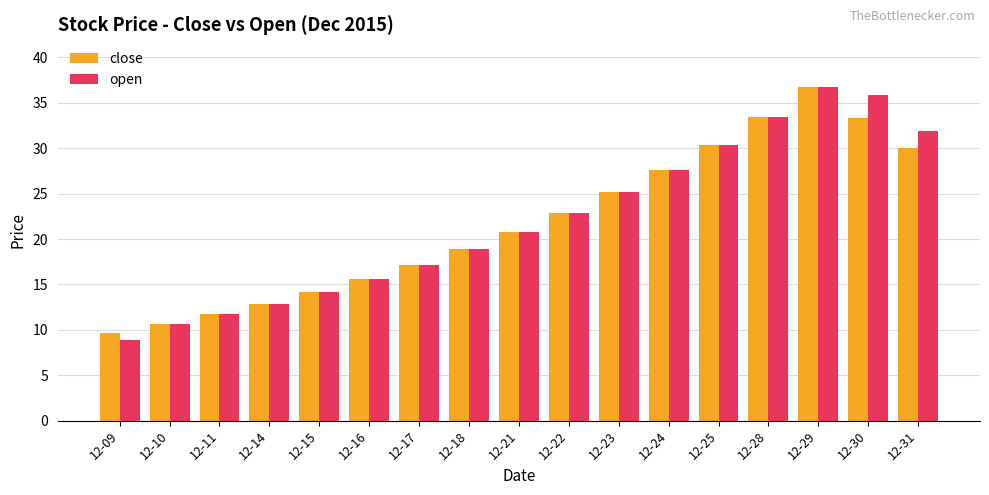

What is the difference between the open values at 12-30 and 12-16?

20.3